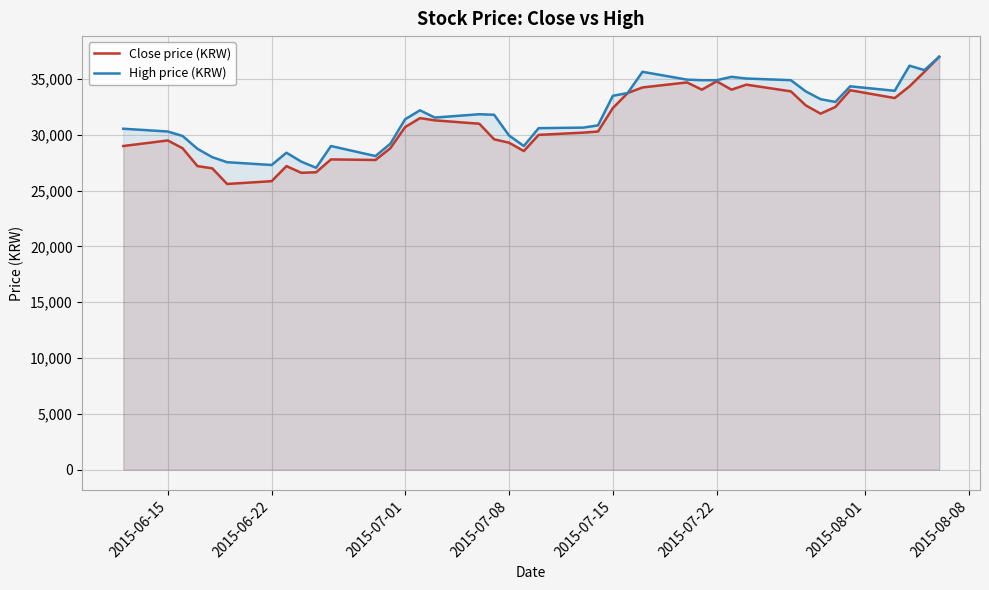

Which series has the largest range (max minus min)?

Close price (KRW)